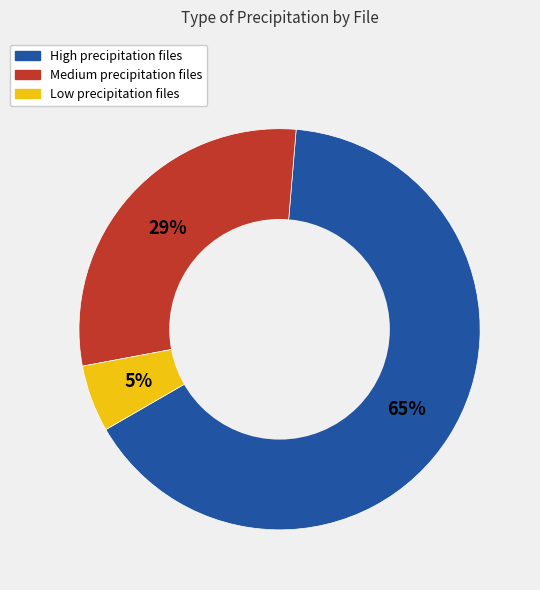

To the nearest percent, what is the average slice percentage?

33%